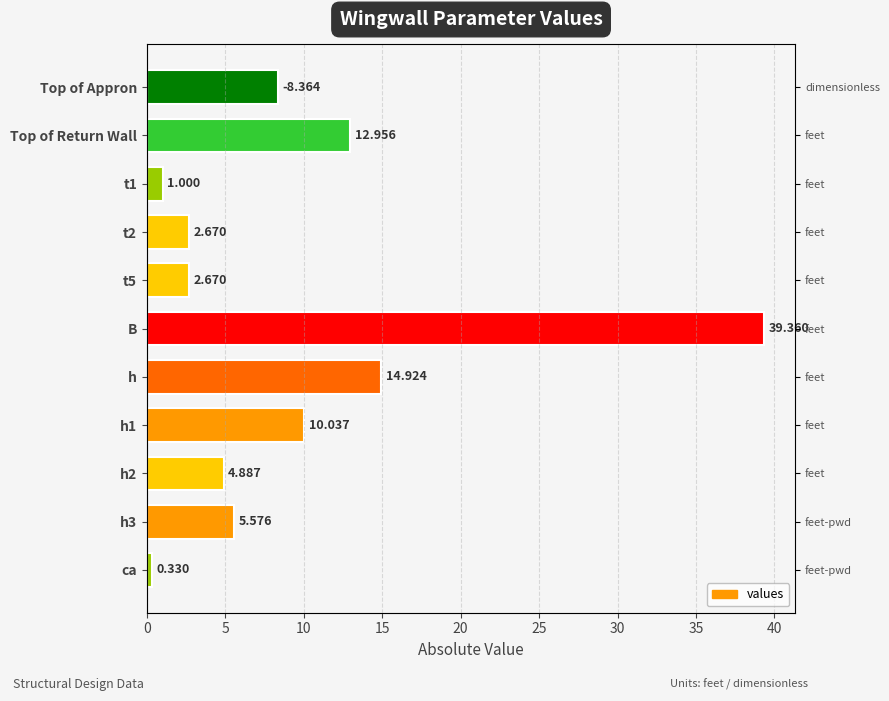

How many values exceed 5?

6